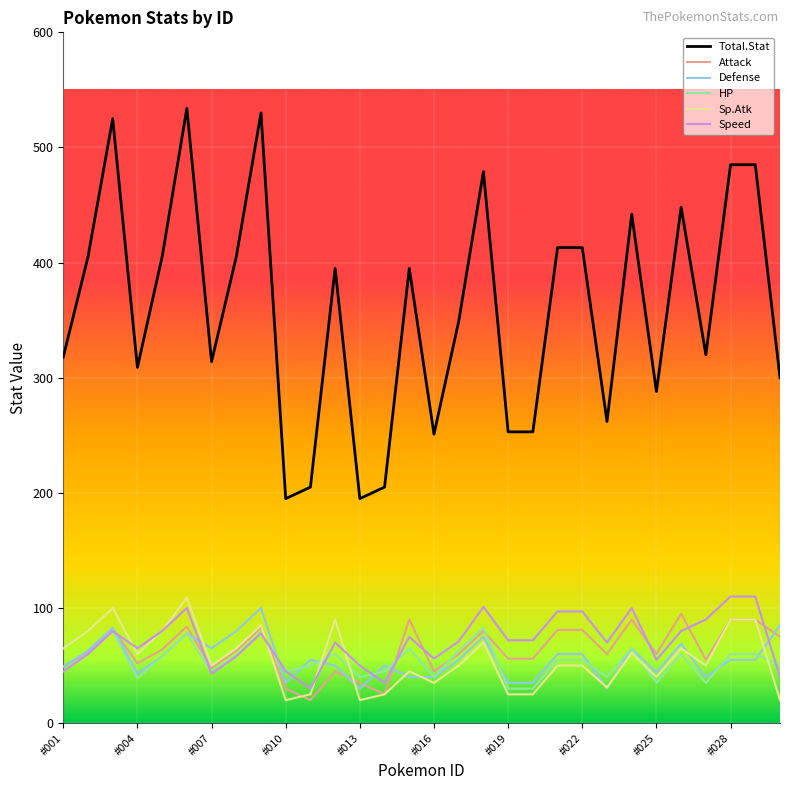

Which series has the widest spread of values?

Total.Stat